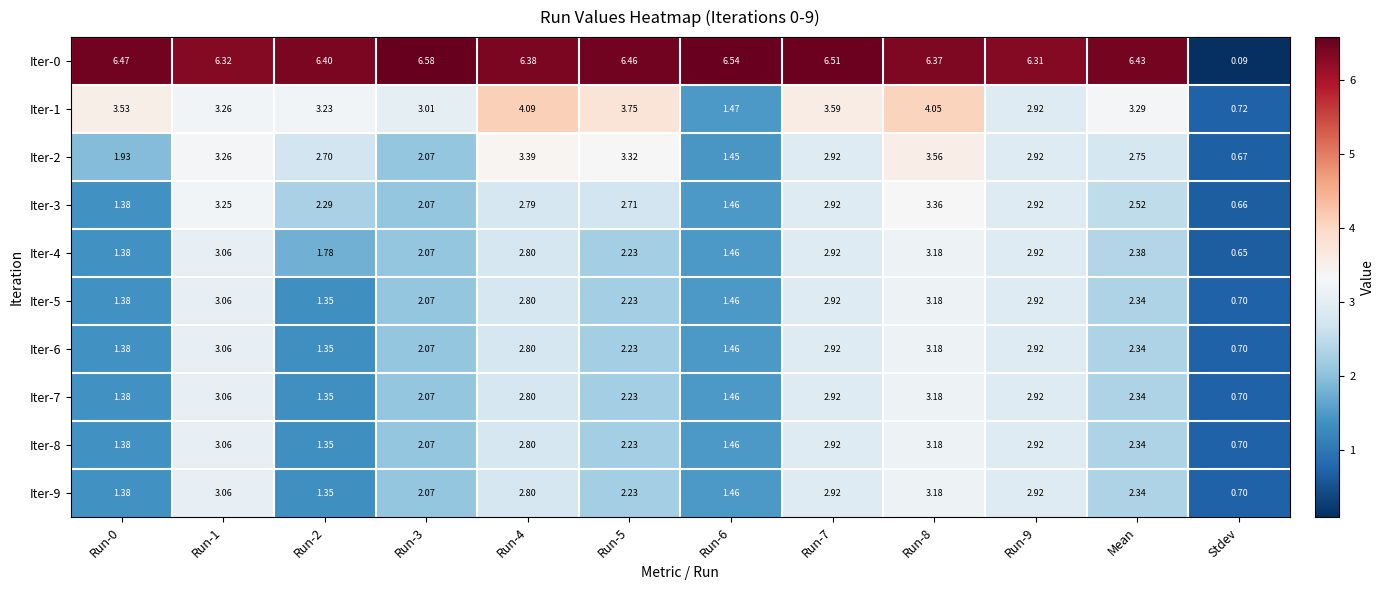

Where is Iter-9 nearest to the value 1?

Stdev